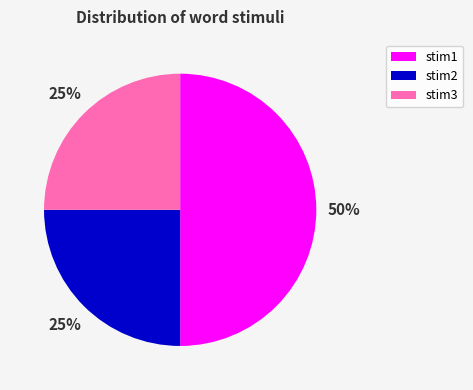

The stim3 slice represents 17% of the pie. True or false?

False